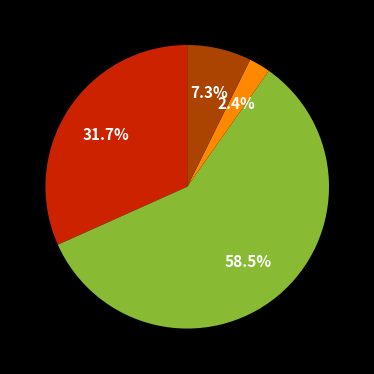

Is there any slice that represents more than half of the pie?

Yes